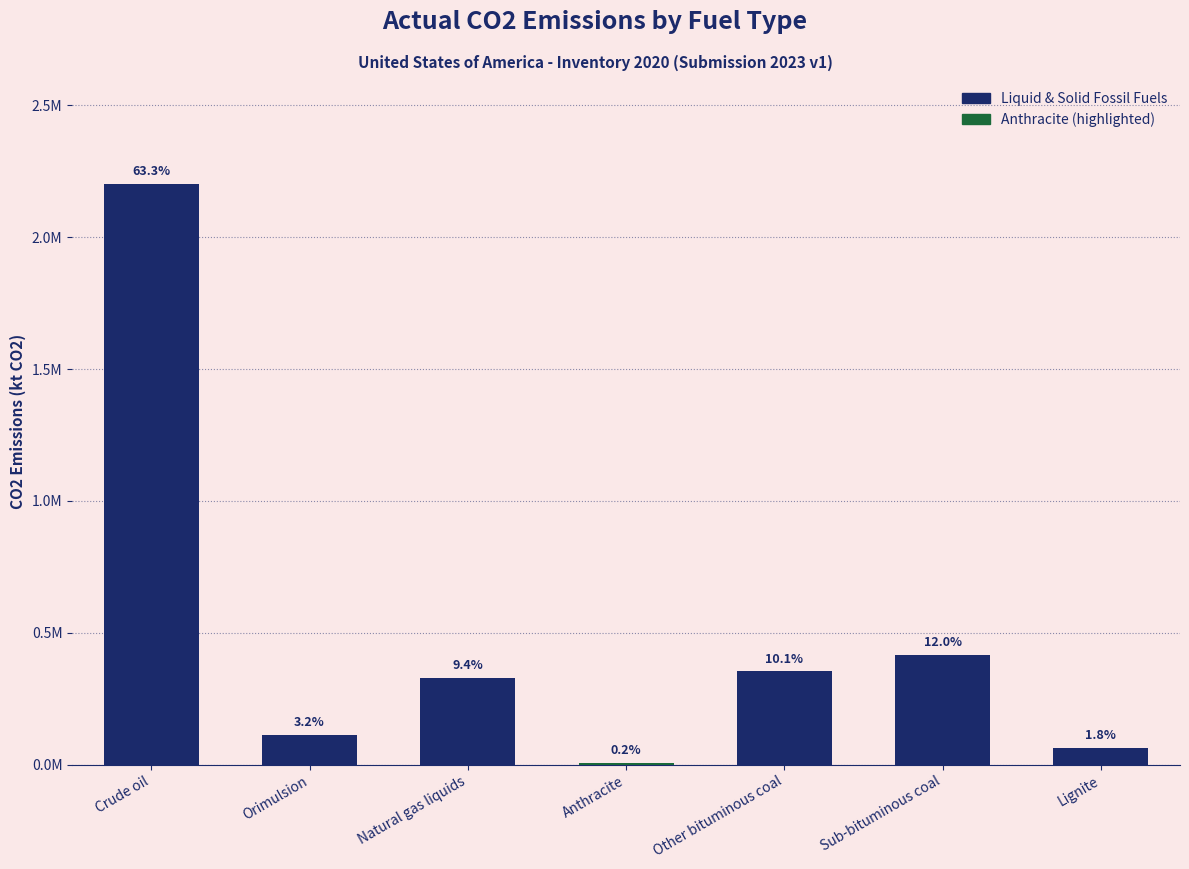

Does the chart contain stacked bars?

No